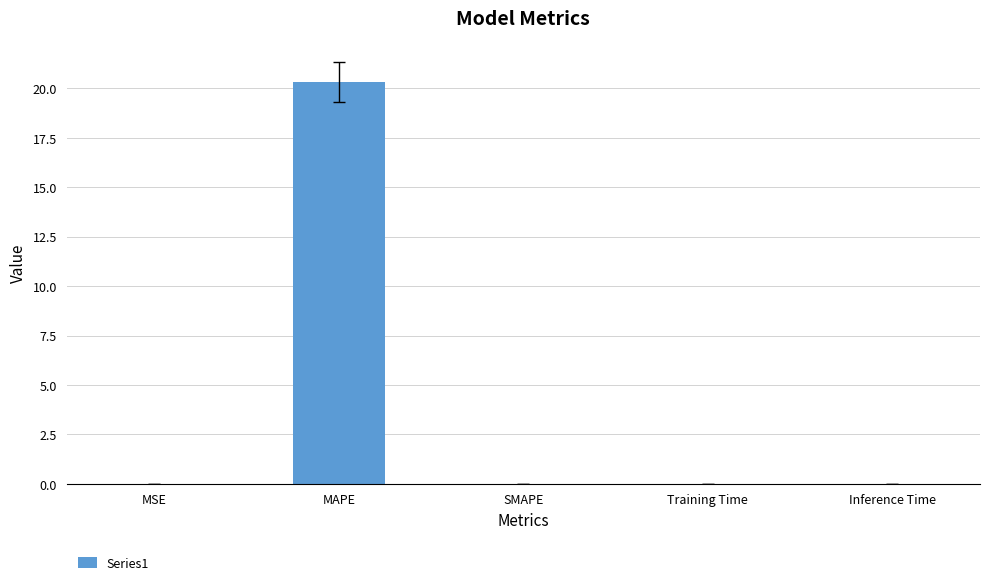

What is the maximum value shown in the chart?

20.3